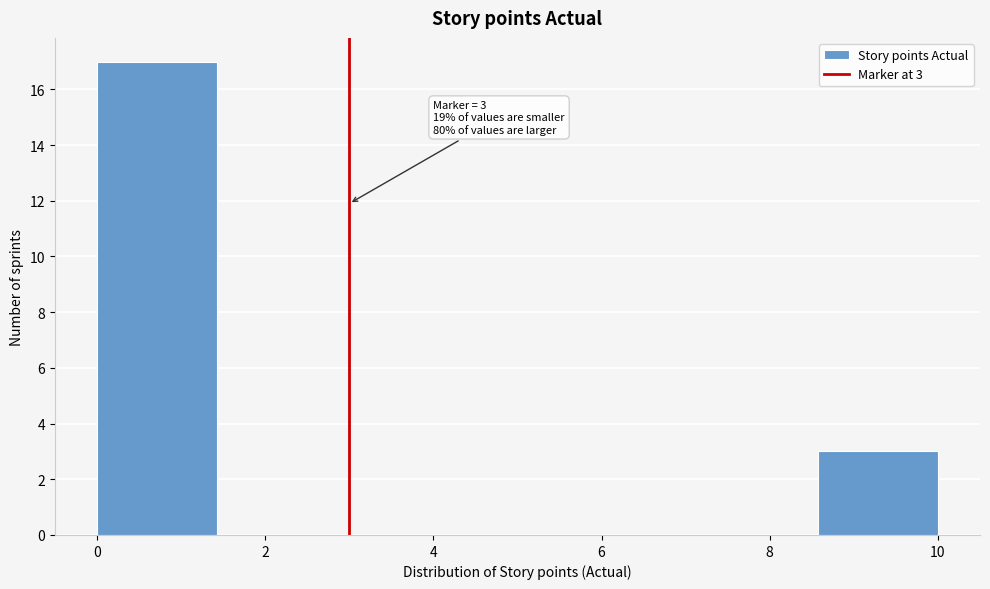

Over which range of the x-axis is the bar tallest?

0.0 to 1.4